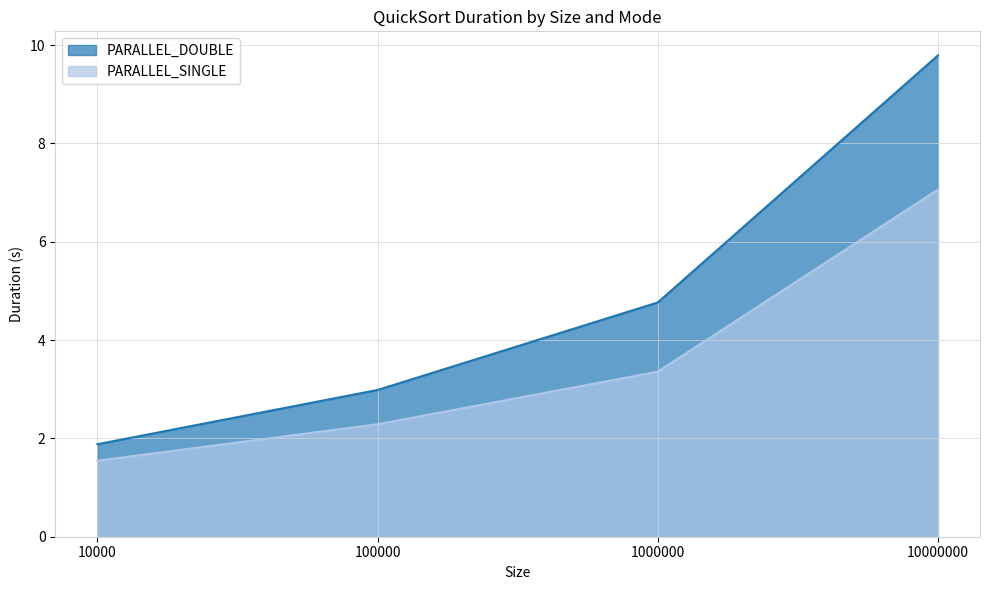

What is the total value across all series at 1000000?

8.1